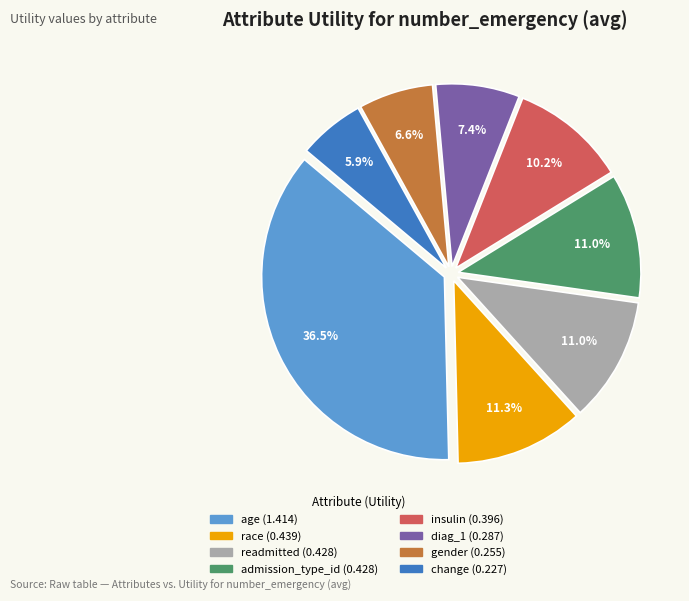

Is gender the majority of the pie?

No